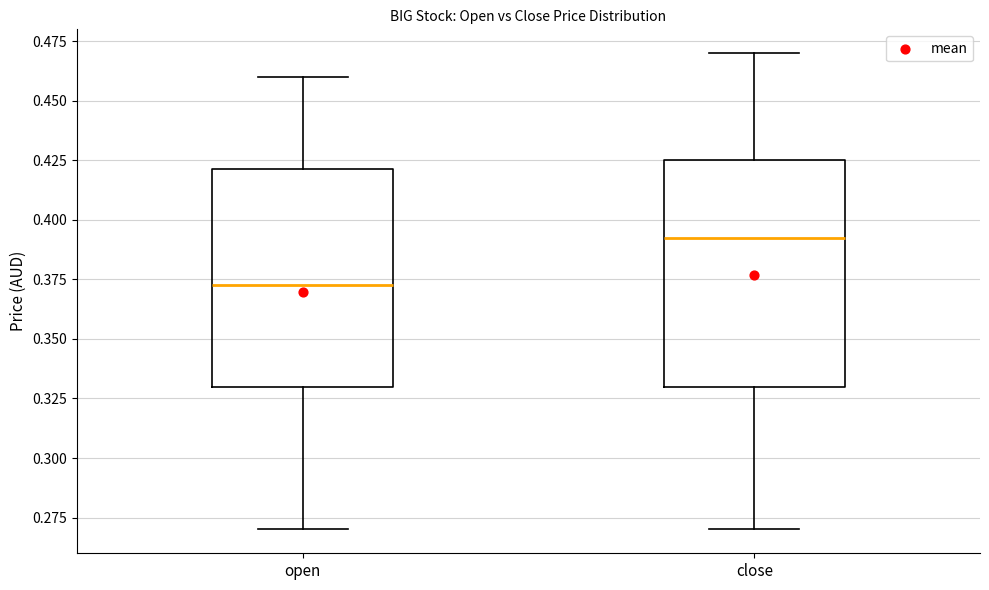

Reading left to right, transcribe this box plot: for each box, give where its median line is, the range the box spans, and where its two whiskers end, as read against the y-axis. The values are not printed on the chart, so give them approximately, as read against the axis.

open: median 0.375, box 0.330 to 0.420, whiskers 0.270 to 0.460
close: median 0.395, box 0.330 to 0.425, whiskers 0.270 to 0.470